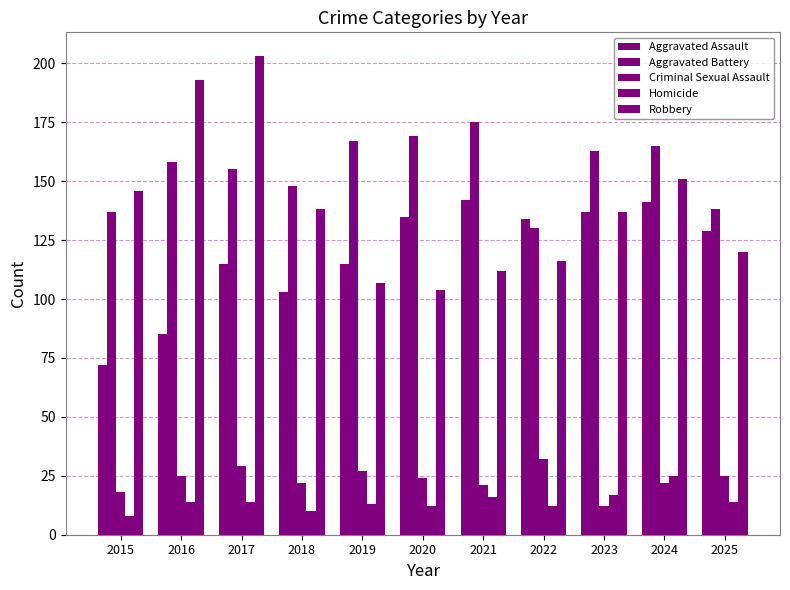

Does the chart contain any negative values?

No